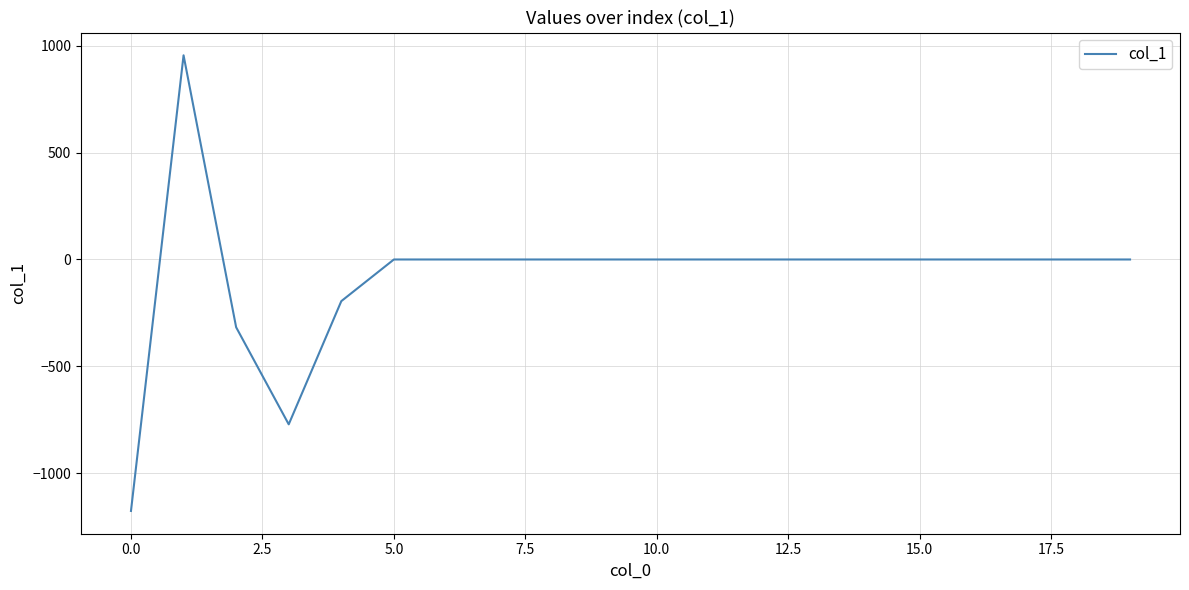

What is the smallest value displayed?

-1176.6